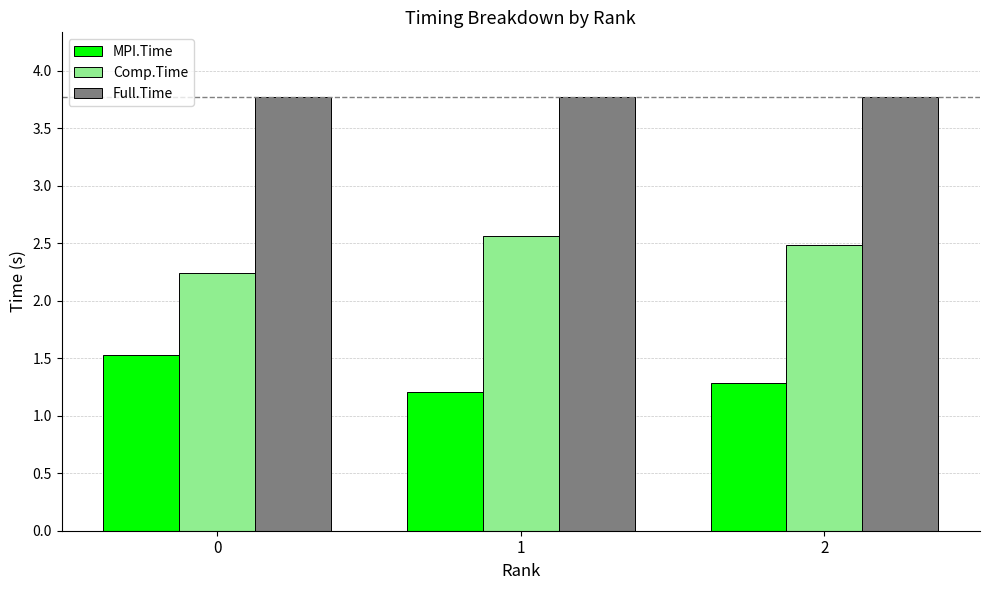

The value of Full.Time at 0 is 3.8. True or false?

True